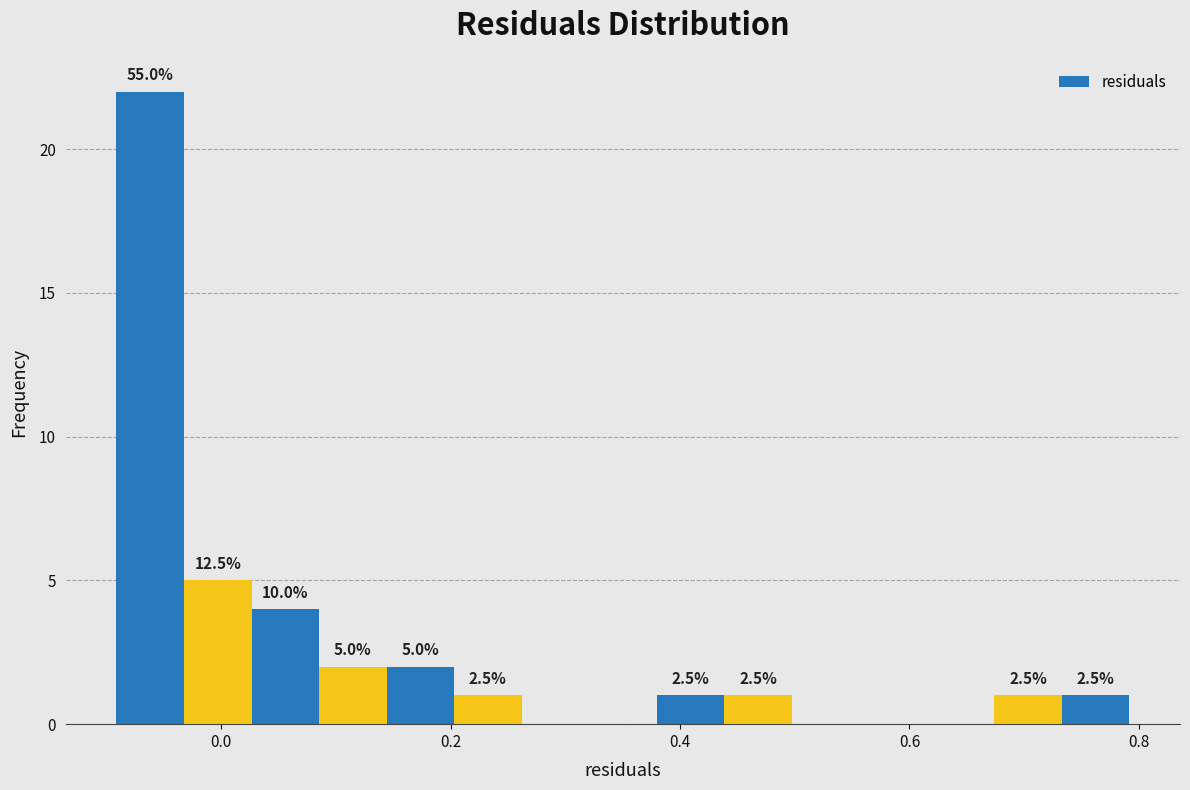

Around what value on the x-axis is the tallest bar? Give the approximate position of its centre, as read against the axis.

-0.06